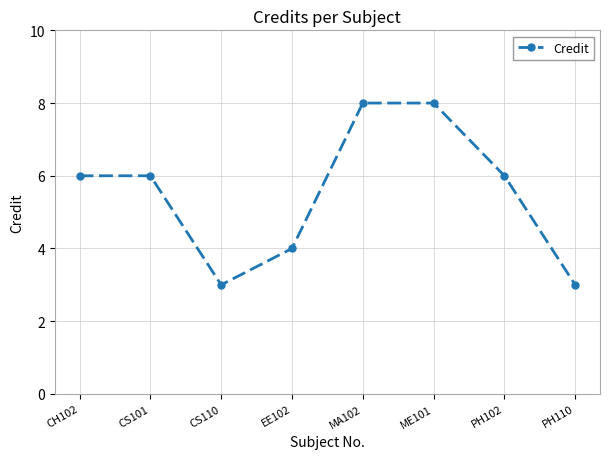

What is the maximum value shown in the chart?

8